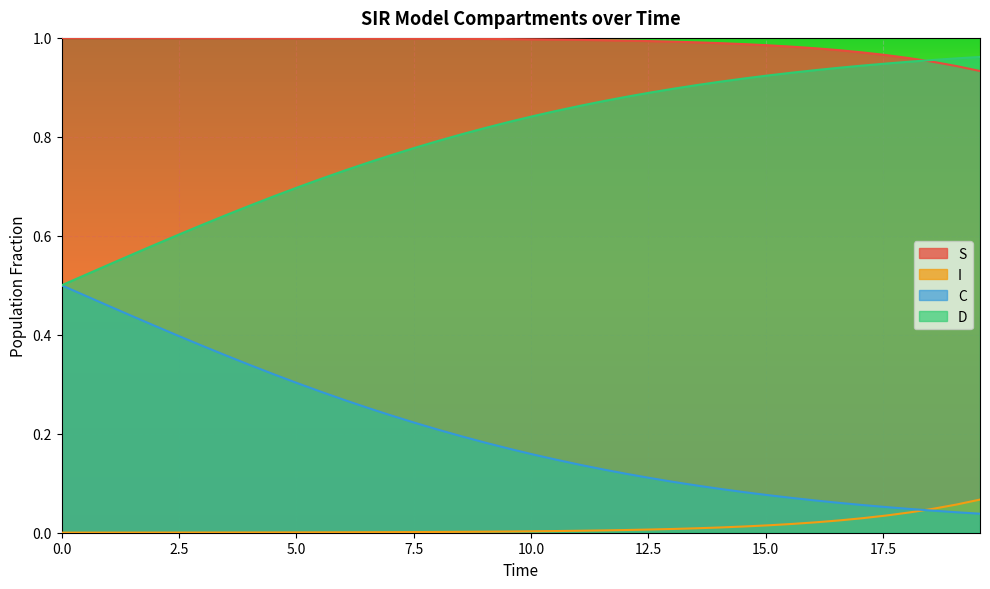

True or false: C and S cross at least once.

False